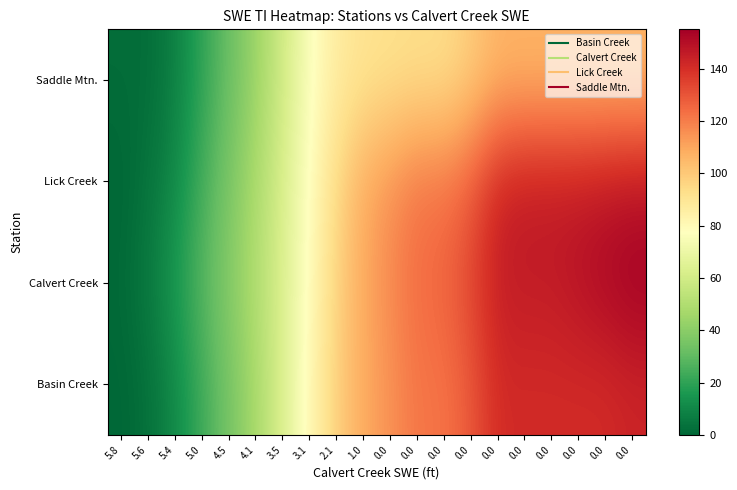

Rank the series at 1.0 from highest to lowest value.

Basin Creek, Calvert Creek, Lick Creek, Saddle Mtn.